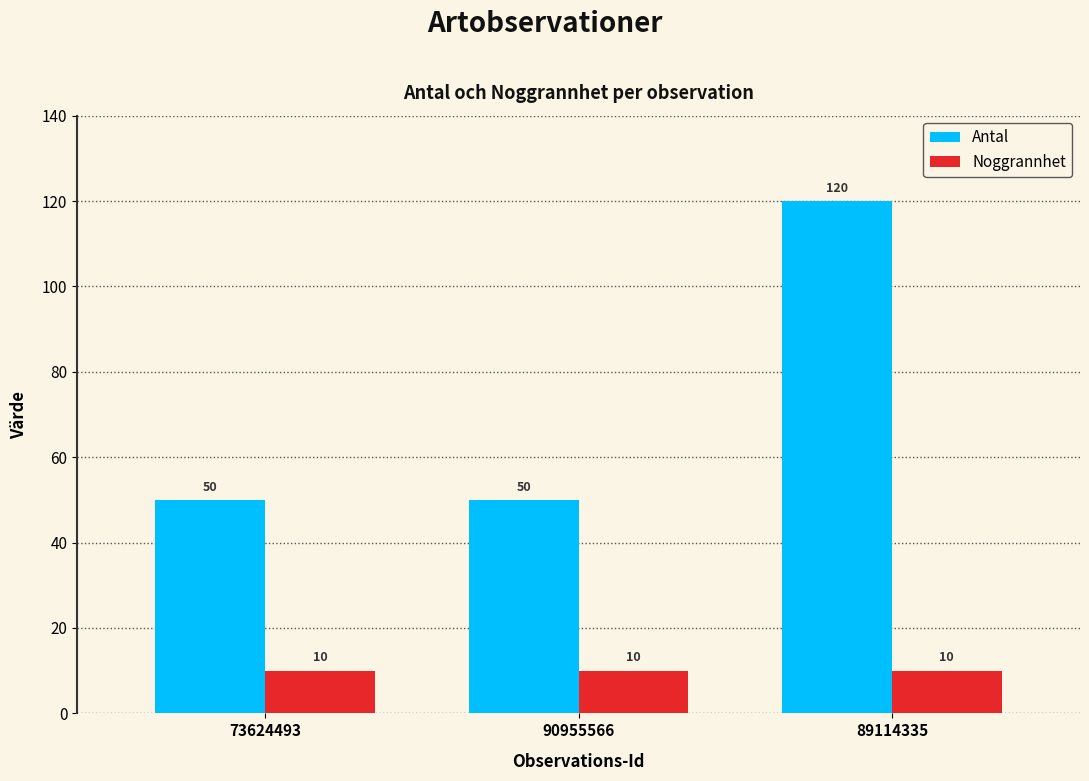

True or false: Antal has a value of 75 at 89114335.

False